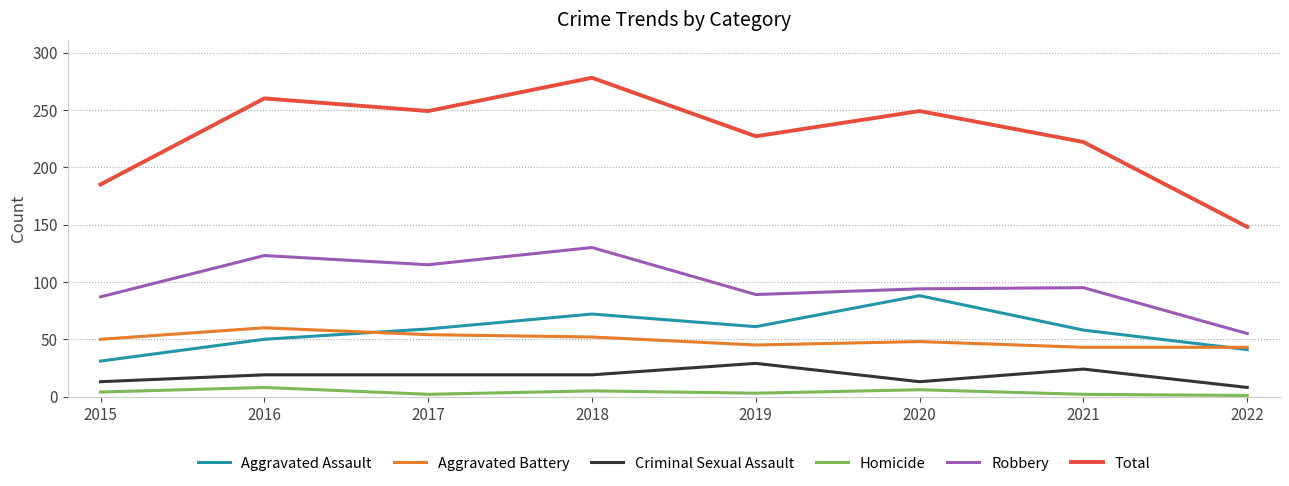

What is the average value of the Aggravated Battery series?

49